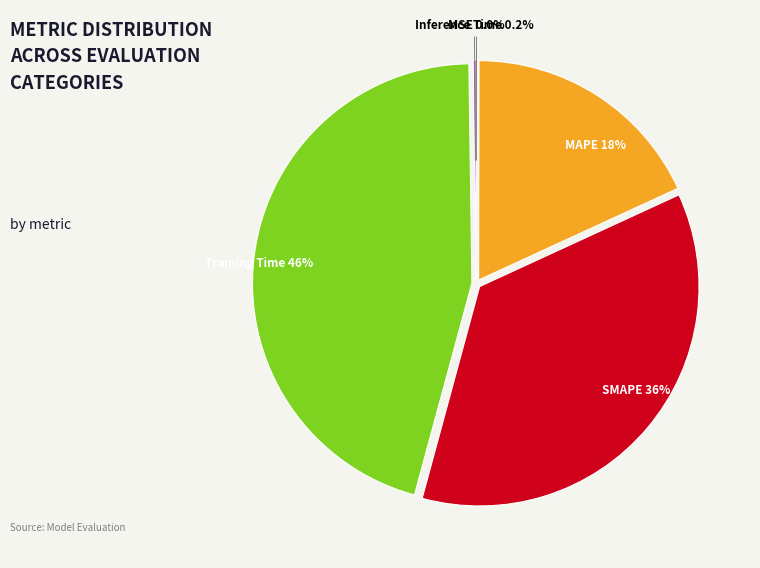

To the nearest percent, what is the combined percentage of MAPE and SMAPE?

54%